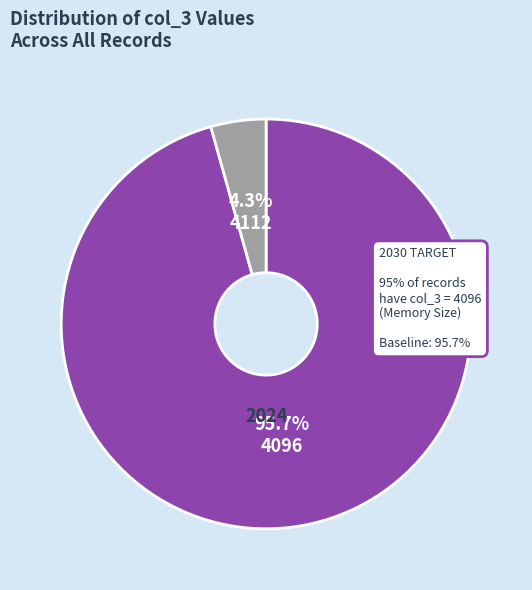

Is there any slice that represents more than half of the pie?

Yes